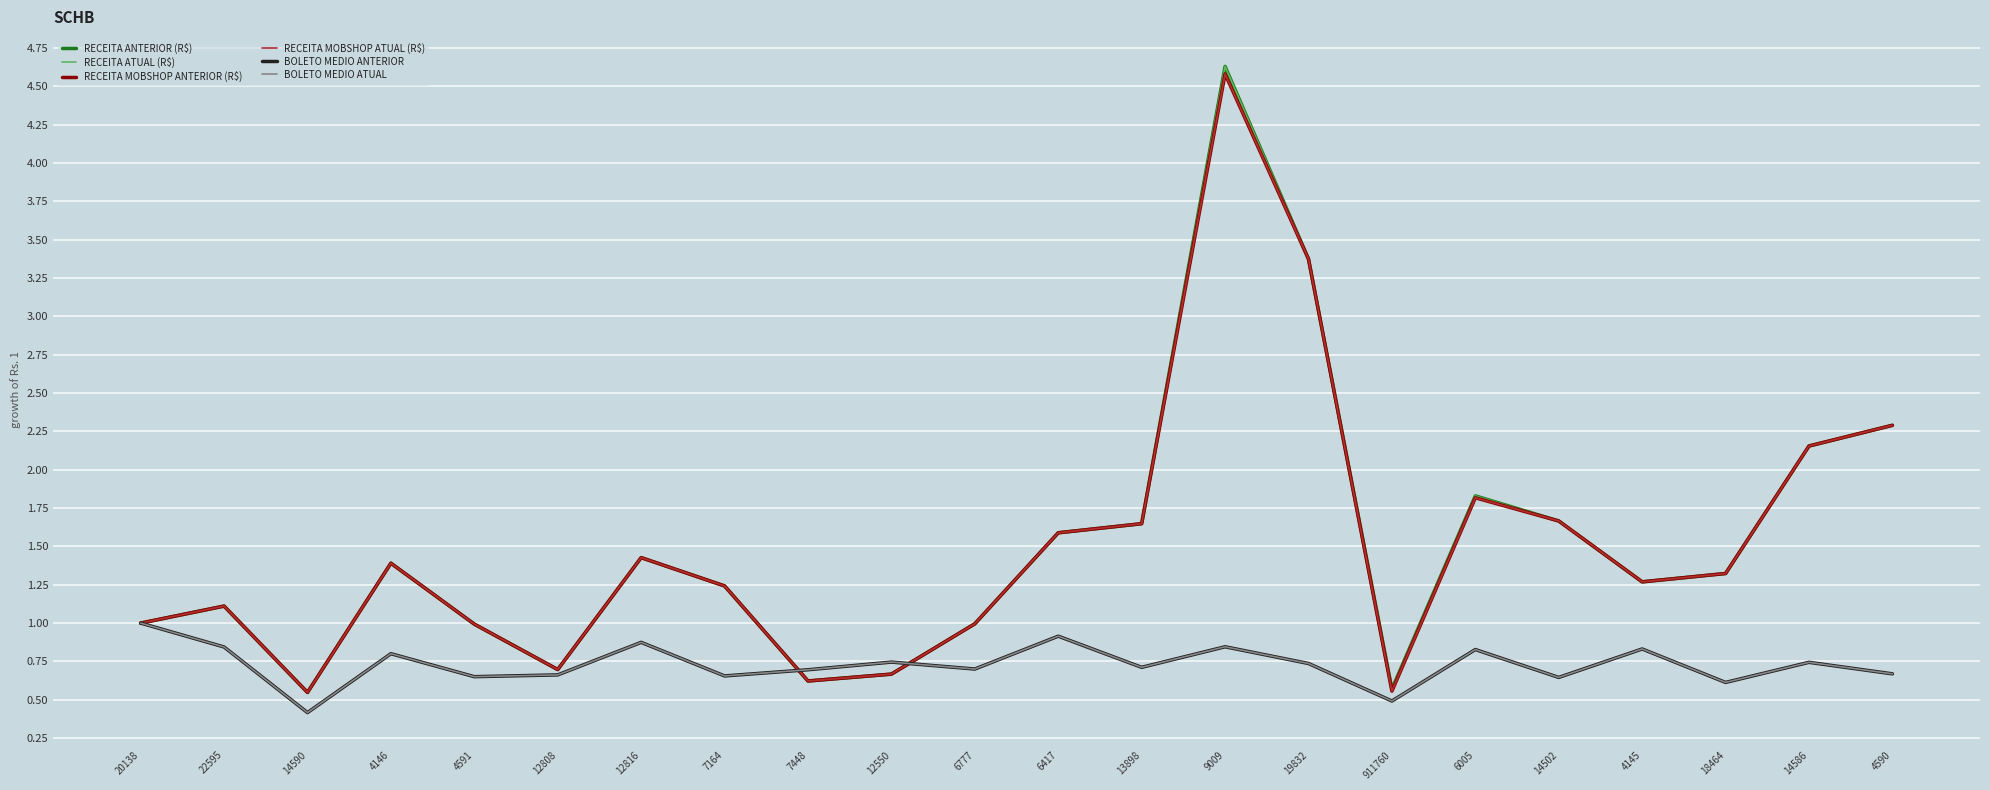

What are all the series names shown in the legend?

RECEITA ANTERIOR (R$), RECEITA ATUAL (R$), RECEITA MOBSHOP ANTERIOR (R$), RECEITA MOBSHOP ATUAL (R$), BOLETO MEDIO ANTERIOR, BOLETO MEDIO ATUAL